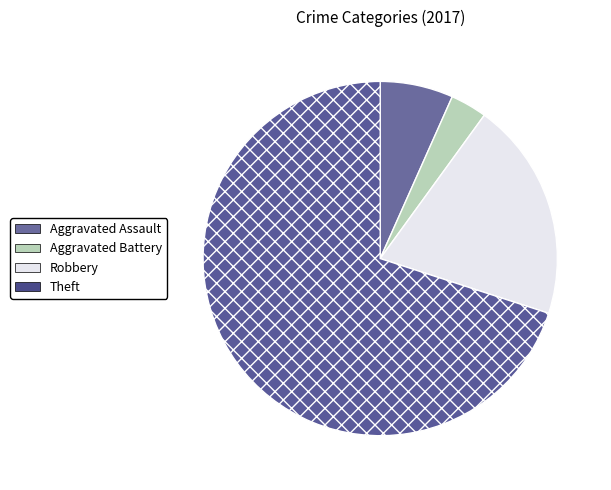

Count the number of slices in the pie.

4